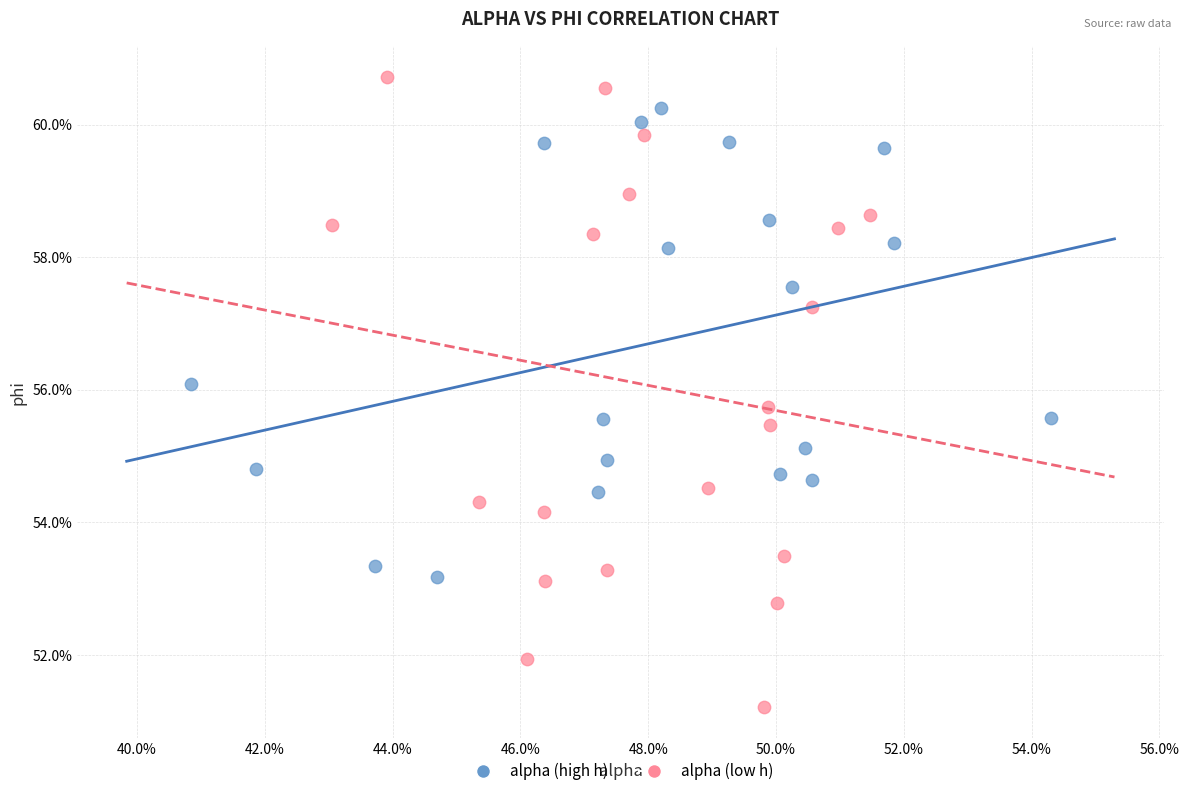

Which series contains the lowest Y value?

alpha (low h)